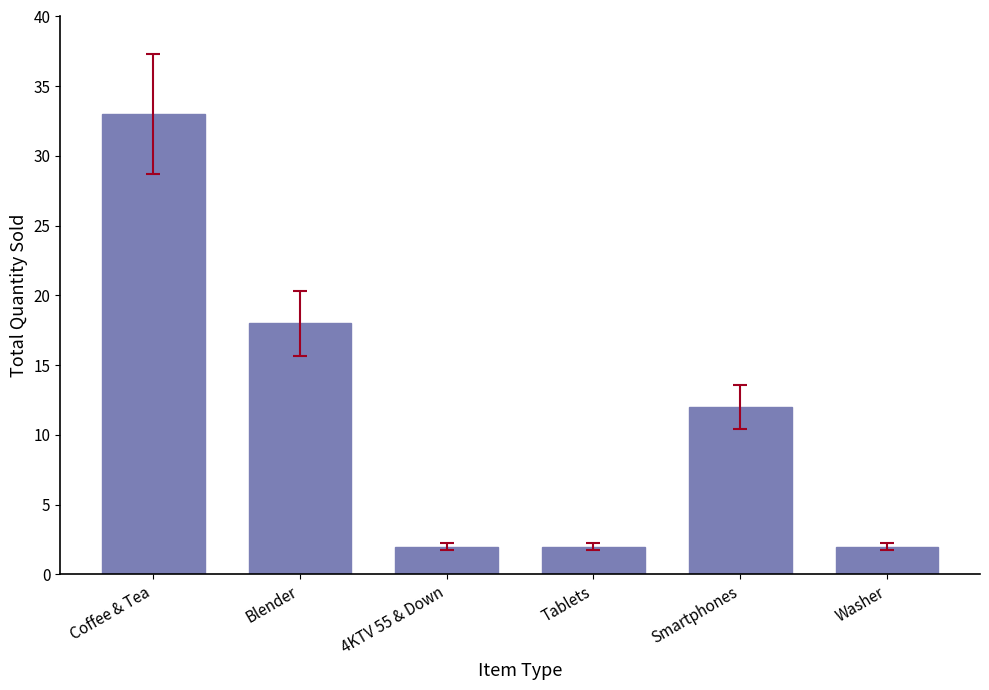

What is the label of the 3rd bar from the left?

4KTV 55 & Down